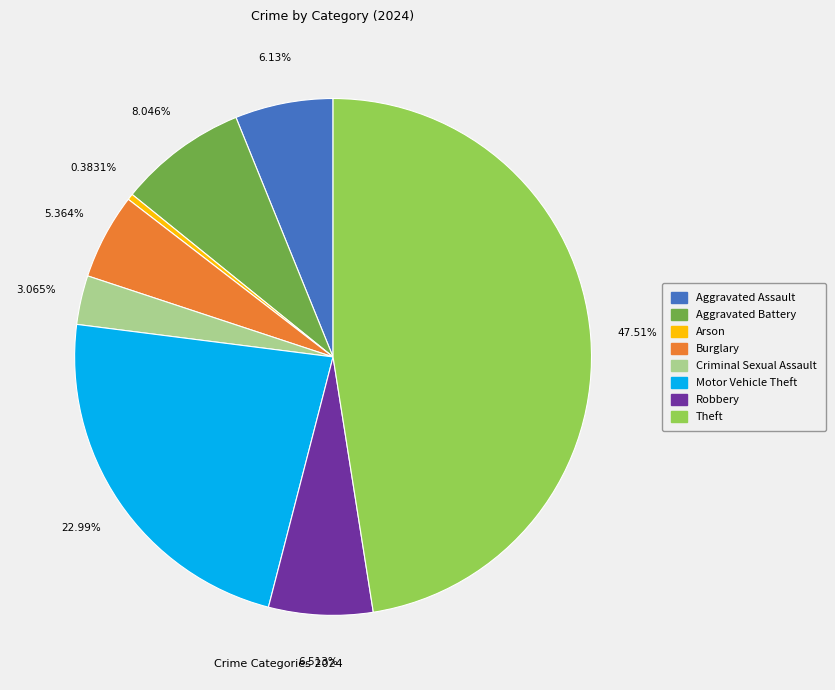

To the nearest percent, what is the average slice percentage?

12%